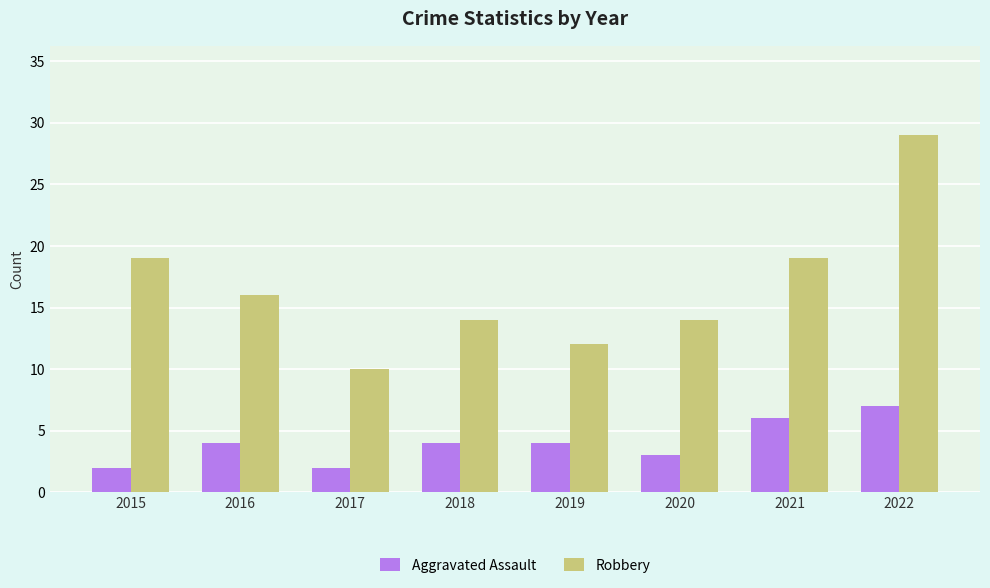

Between 2018 and 2021, which series saw the biggest shift?

Robbery